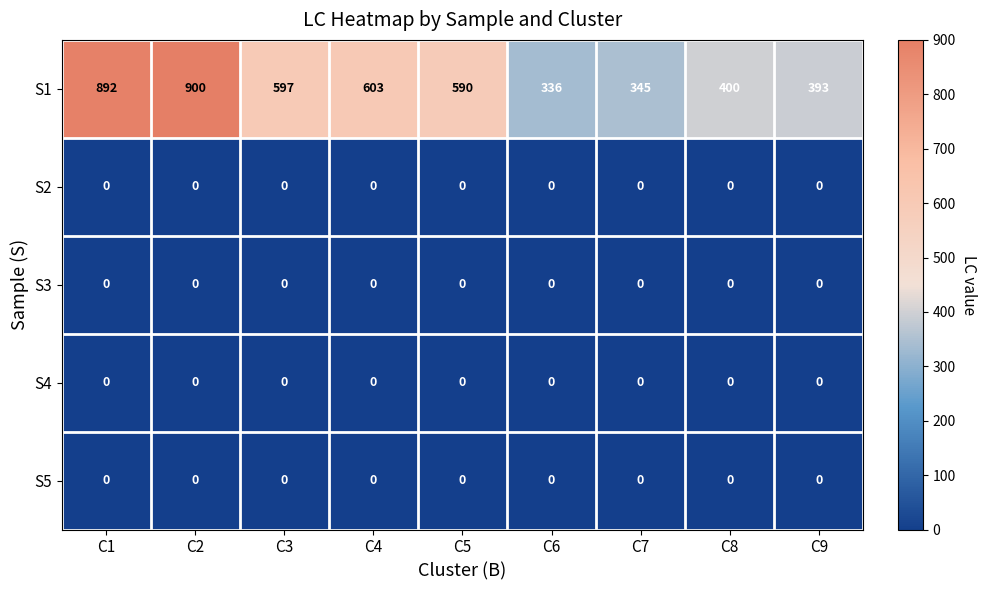

Which series has the largest total across all categories?

S1